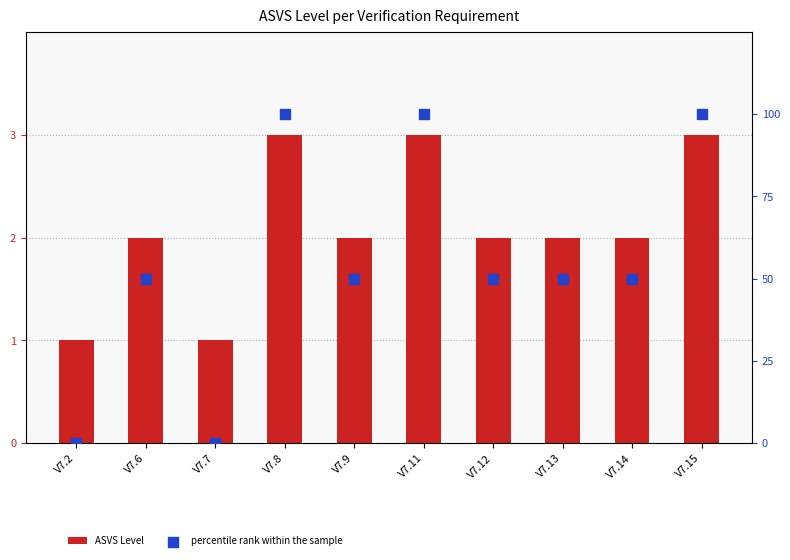

Which series has the widest spread of Y values?

percentile rank within the sample